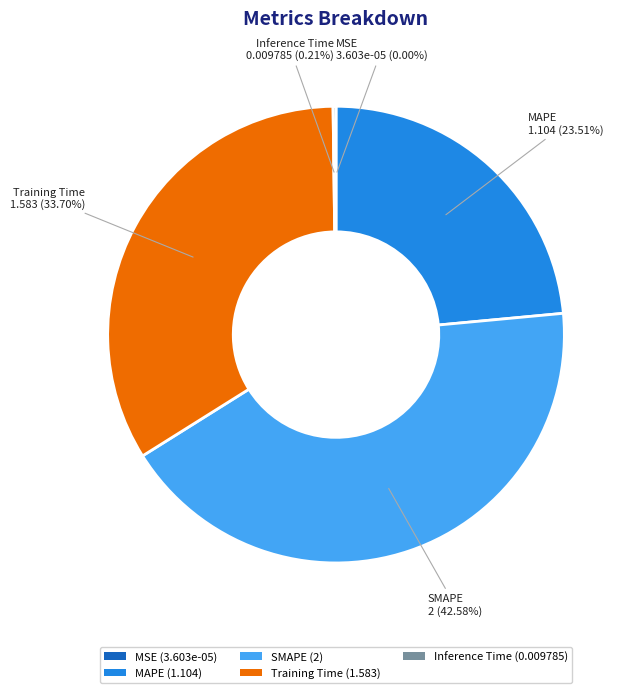

The MAPE slice represents 31% of the pie. True or false?

False